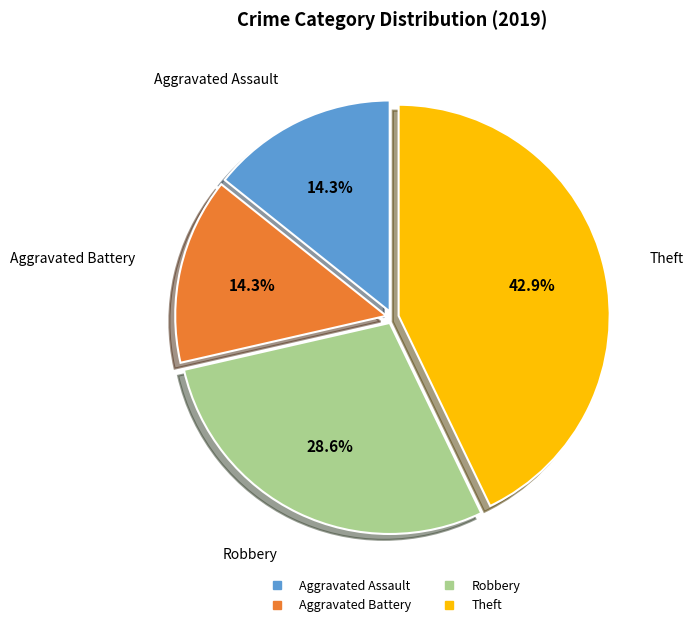

How many segments does this pie chart have?

4